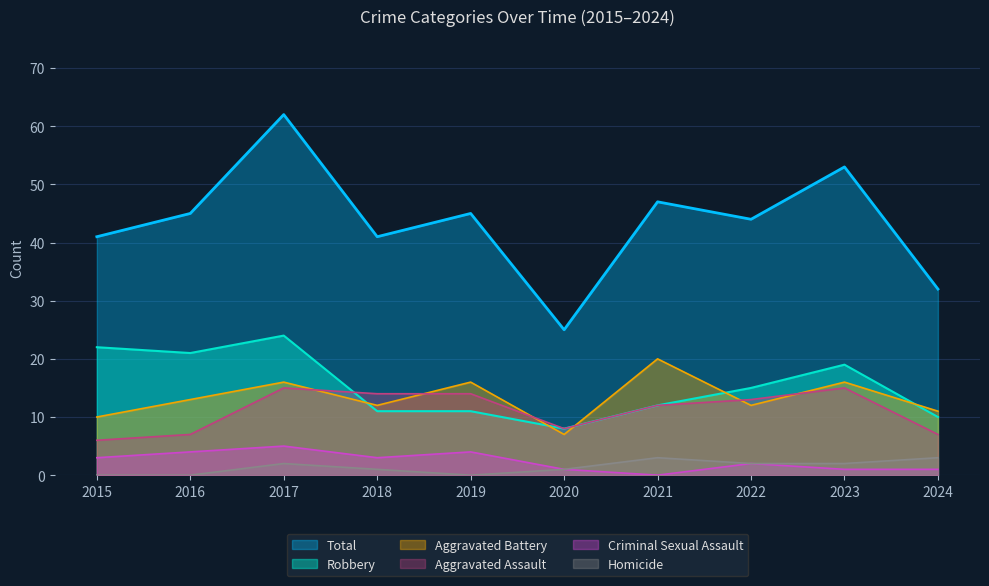

What is the spread (max minus min) of values at 2021?

47